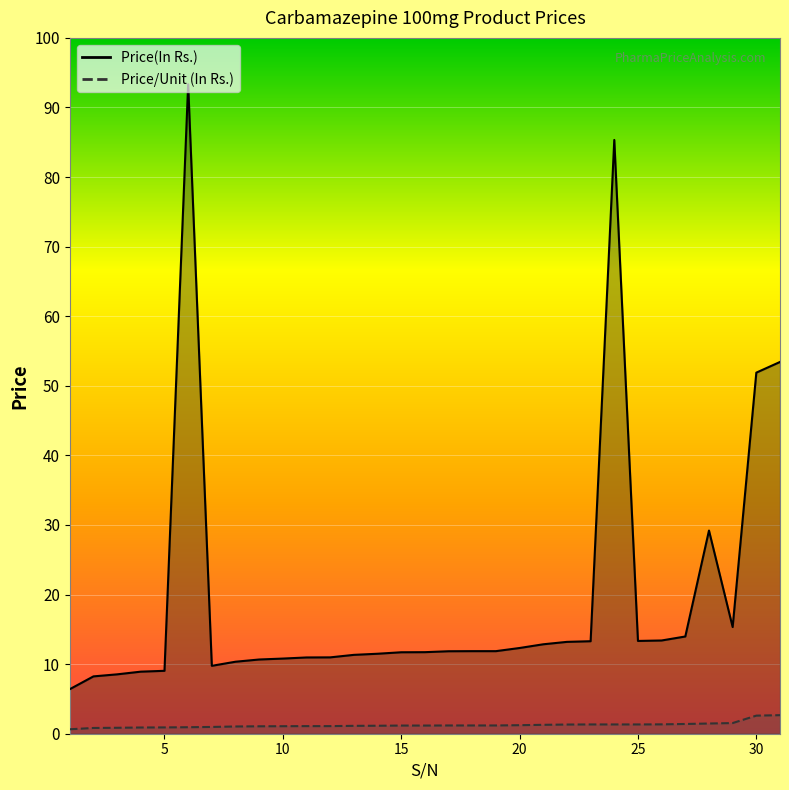

How many lines are shown in the chart?

2